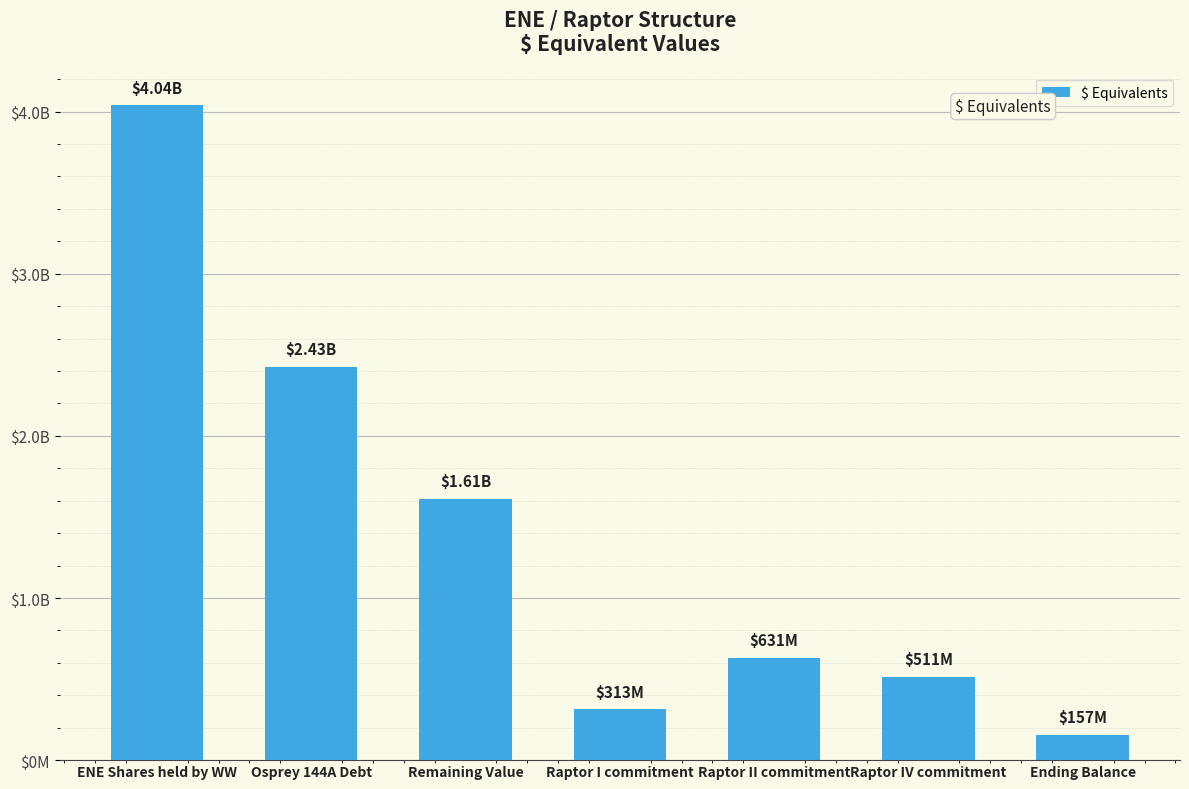

Does the chart contain any negative values?

No